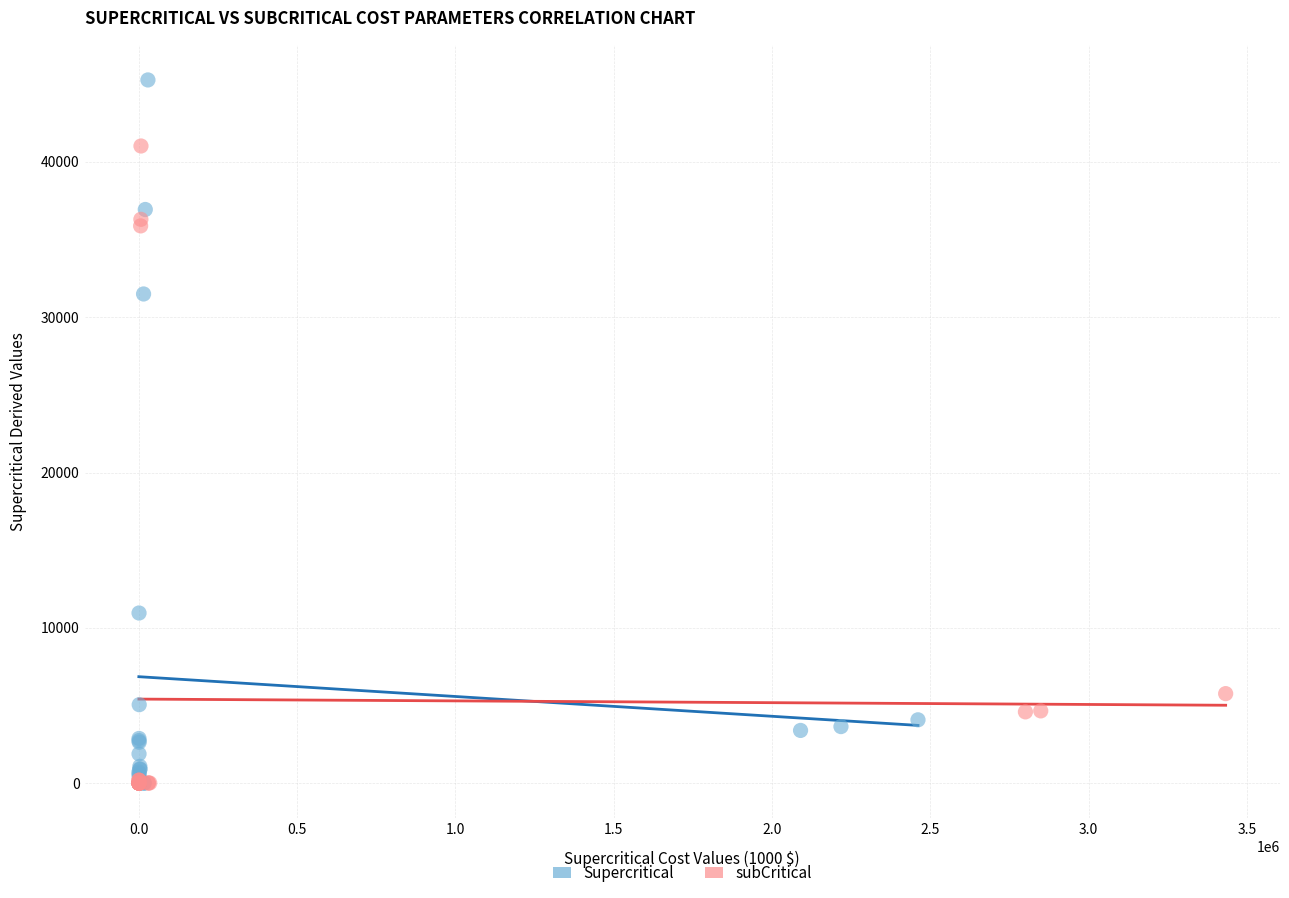

Which series reaches the maximum Y coordinate?

Supercritical